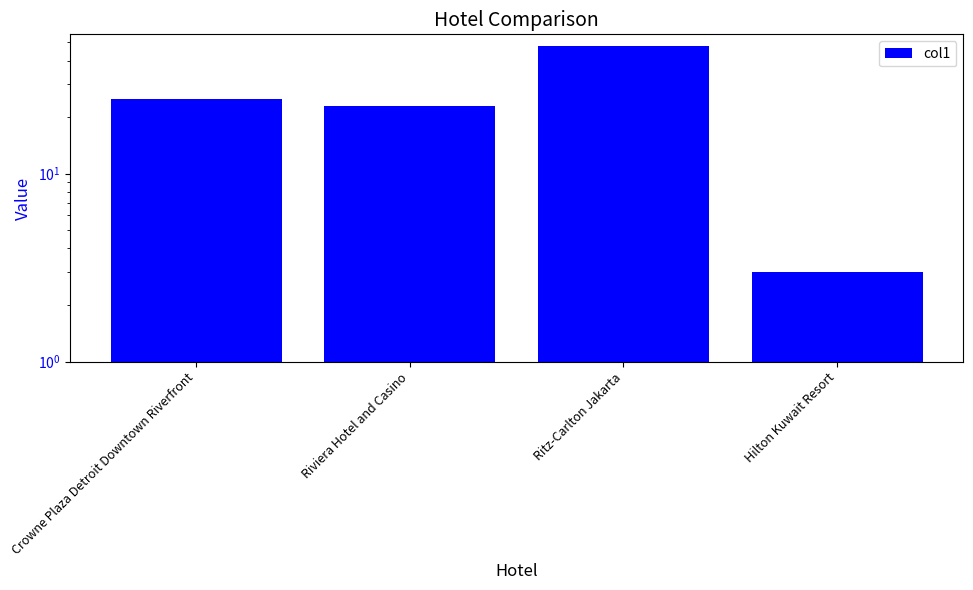

What is the change in value from Ritz-Carlton Jakarta to Hilton Kuwait Resort?

-45